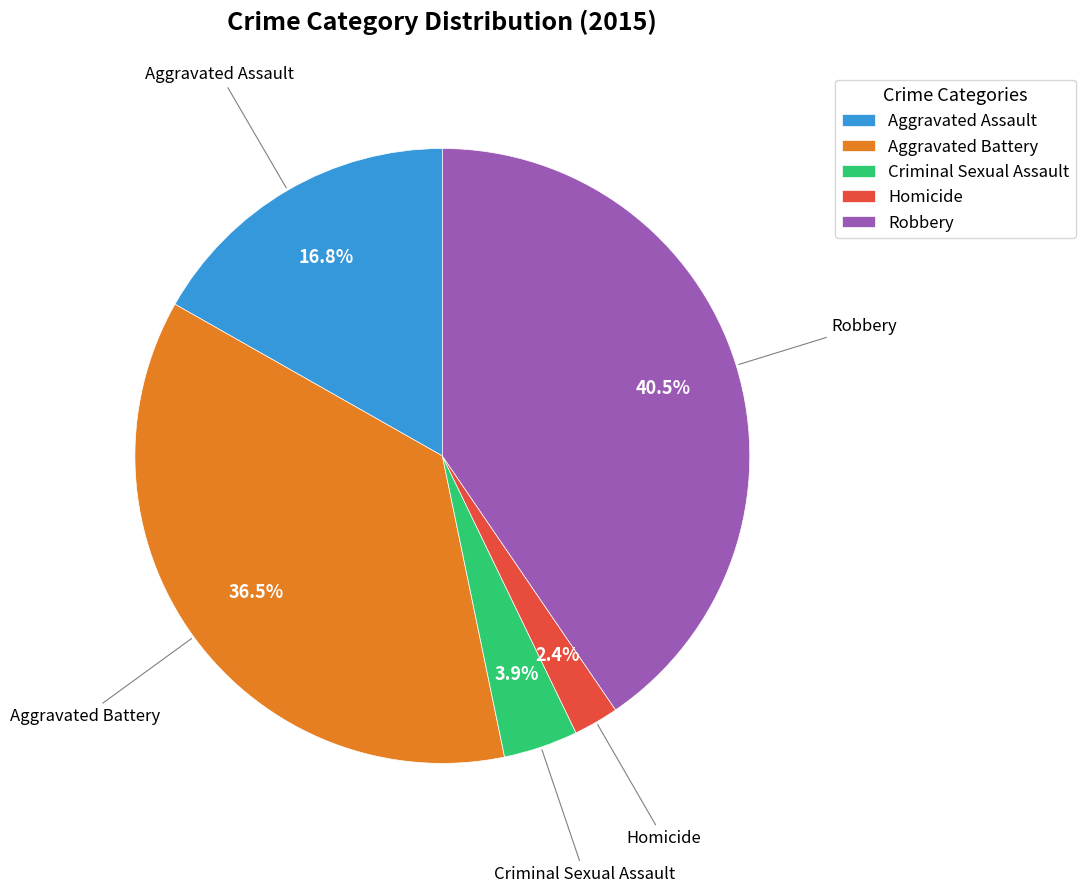

Is there any slice that represents more than half of the pie?

No